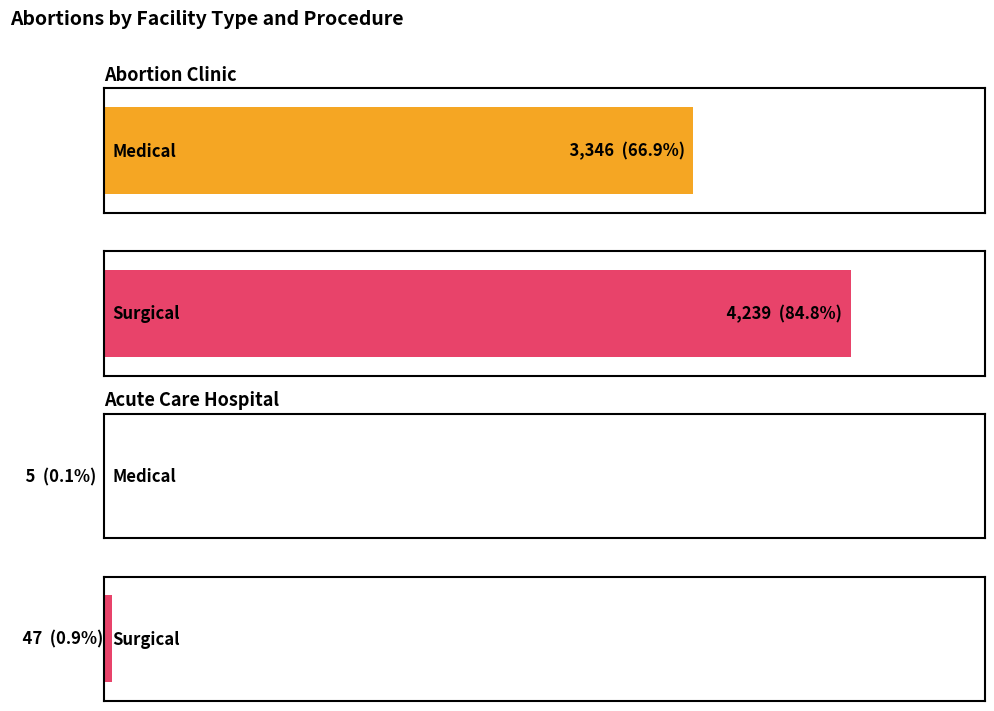

Which series has the largest total across all categories?

Surgical